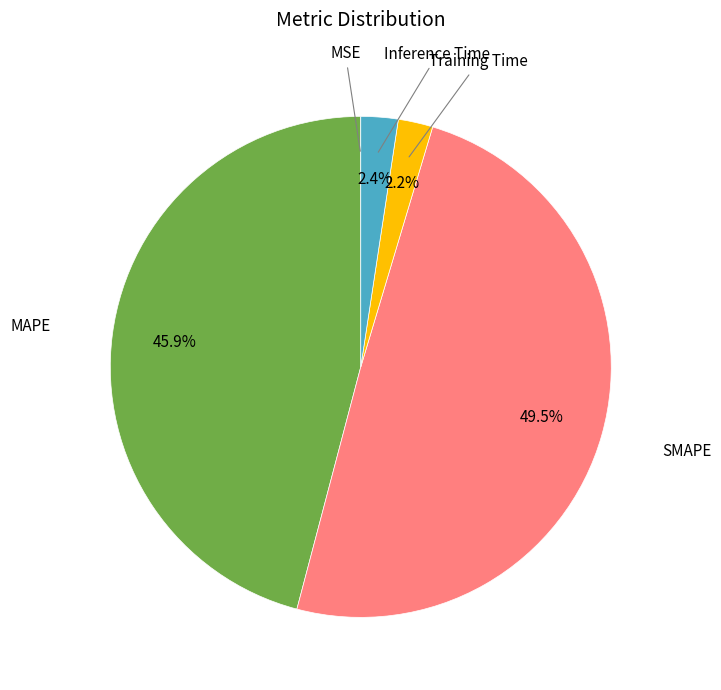

Count the number of slices in the pie.

5